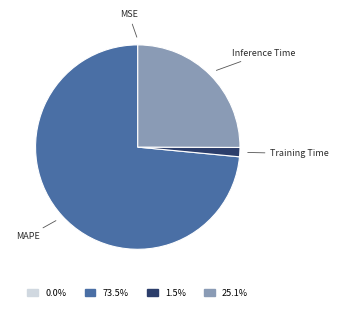

Is there a majority slice in this chart?

Yes